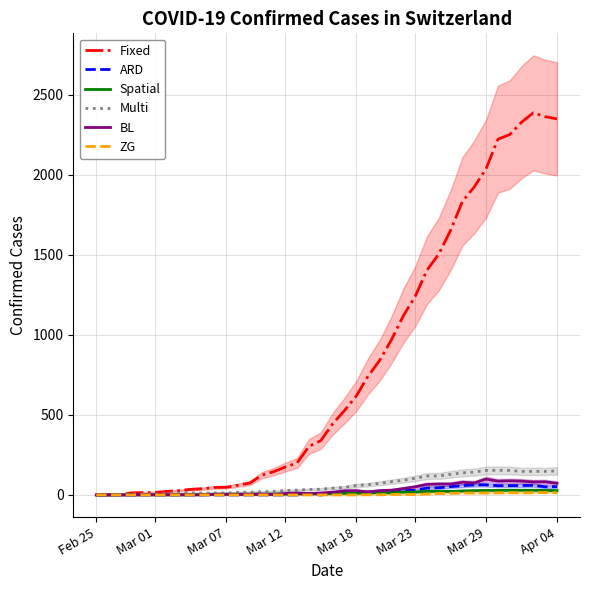

How many data points does each series have?

40